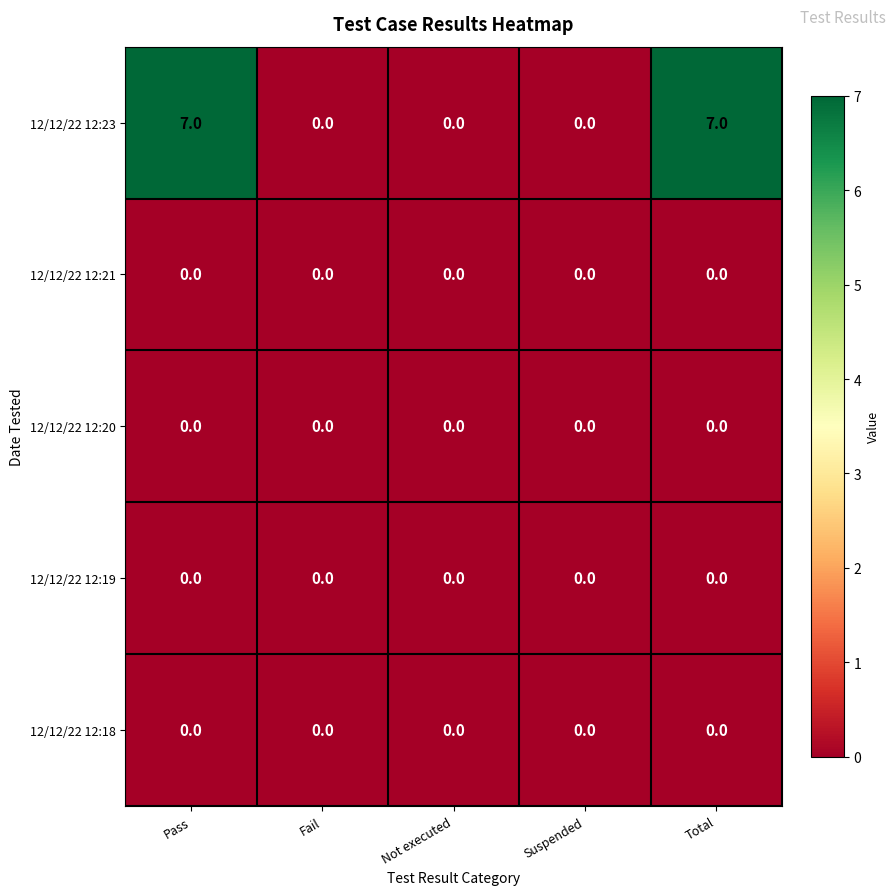

The 12/12/22 12:20 series shows 0 at Fail. True or false?

True